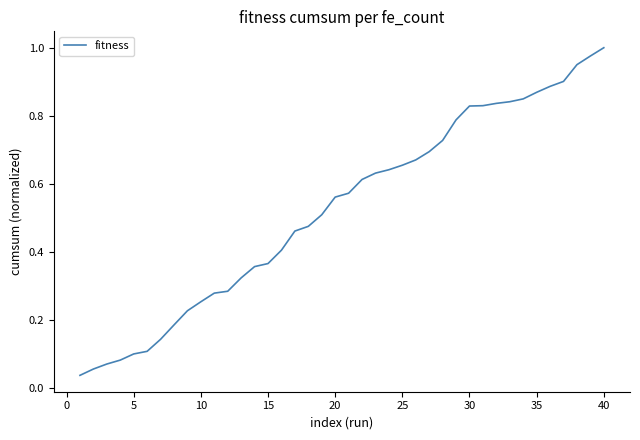

At which category does the chart reach its peak across all series?

40